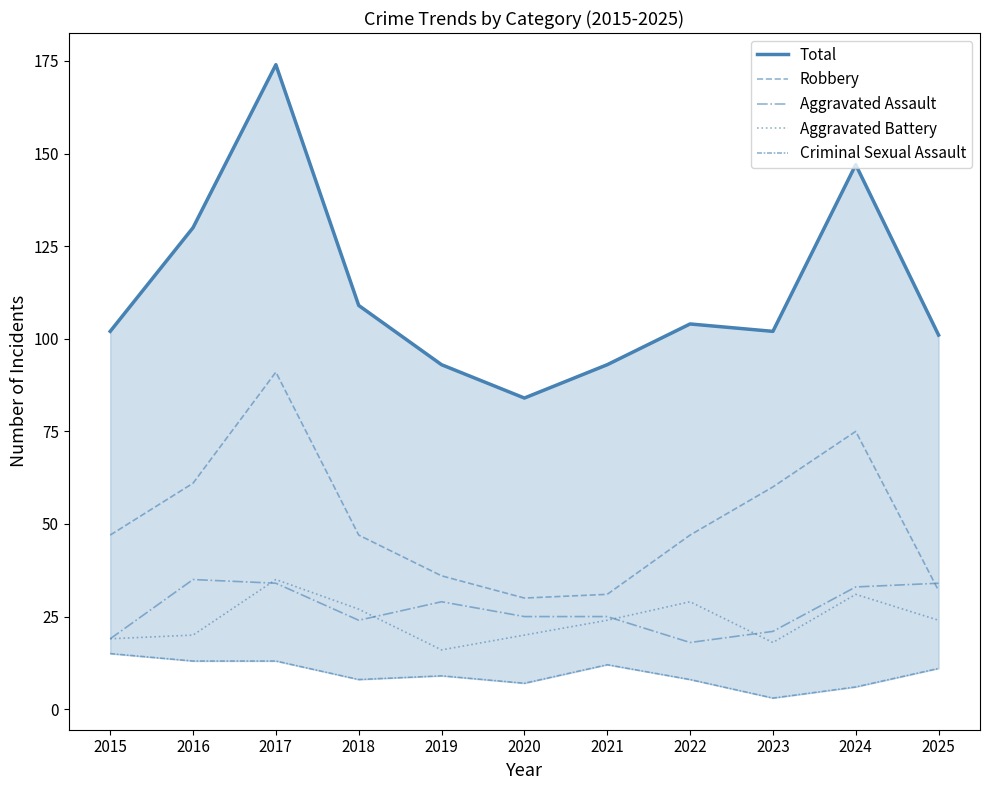

True or false: Criminal Sexual Assault and Aggravated Assault cross at least once.

False